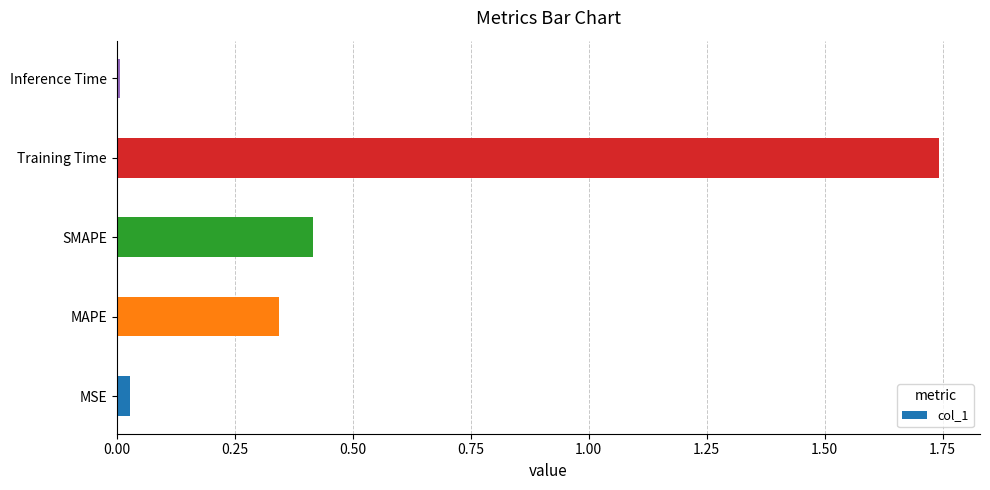

Which has a higher value, MAPE or MSE?

MAPE